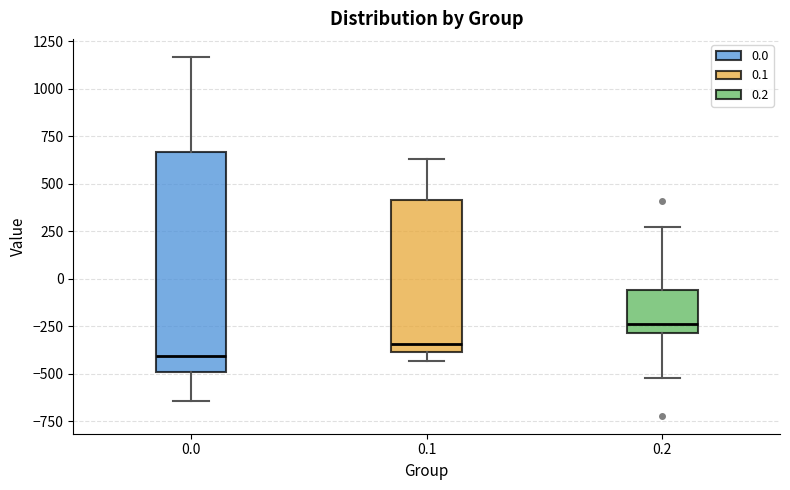

Reading left to right, transcribe this box plot: for each box, give where its median line is, the range the box spans, and where its two whiskers end, as read against the y-axis. The values are not printed on the chart, so give them approximately, as read against the axis.

0.0: median -400, box -500 to 650, whiskers -650 to 1150
0.1: median -350, box -400 to 400, whiskers -450 to 650
0.2: median -250, box -300 to -50, whiskers -500 to 250